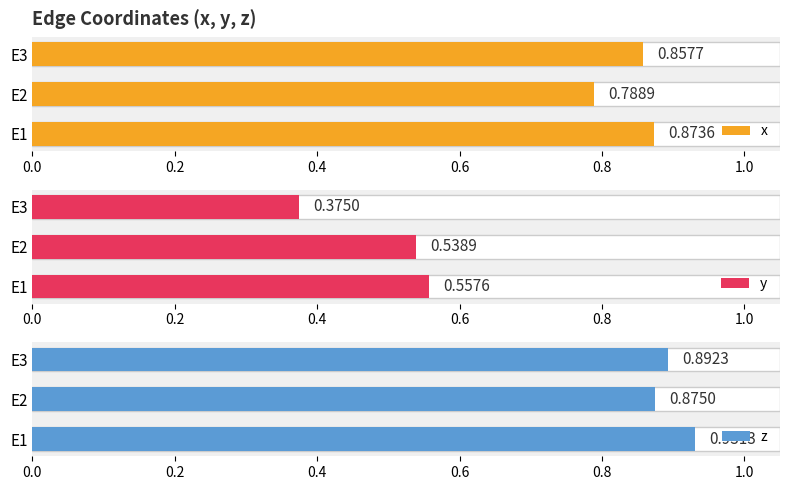

True or false: x has a value of 0.8 at 0.2.

True